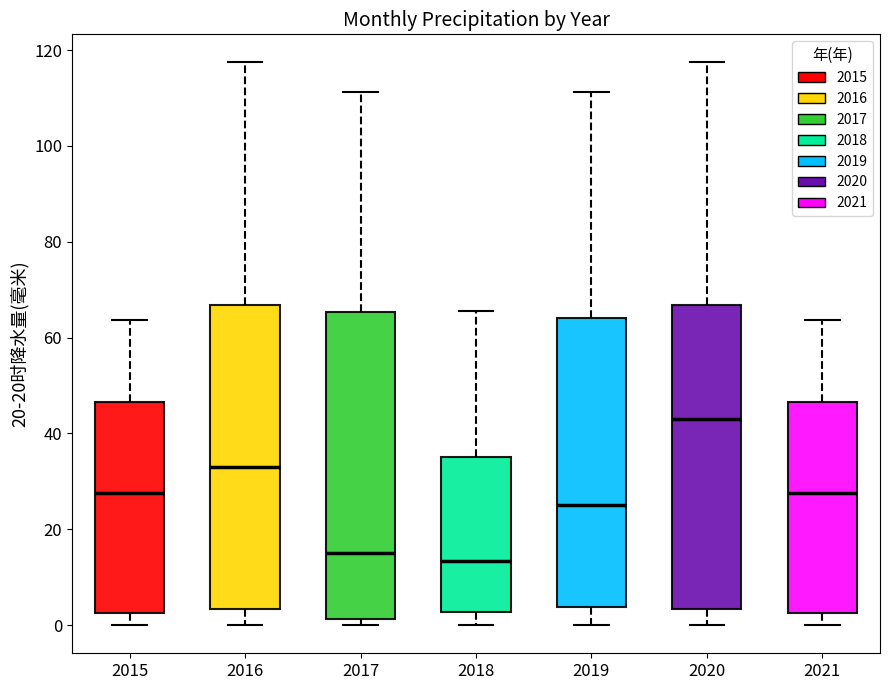

Reading left to right, transcribe this box plot: for each box, give where its median line is, the range the box spans, and where its two whiskers end, as read against the y-axis. The values are not printed on the chart, so give them approximately, as read against the axis.

2015: median 28, box 2 to 46, whiskers 0 to 64
2016: median 32, box 4 to 66, whiskers 0 to 118
2017: median 14, box 2 to 66, whiskers 0 to 112
2018: median 14, box 2 to 36, whiskers 0 to 66
2019: median 26, box 4 to 64, whiskers 0 to 112
2020: median 44, box 4 to 66, whiskers 0 to 118
2021: median 28, box 2 to 46, whiskers 0 to 64